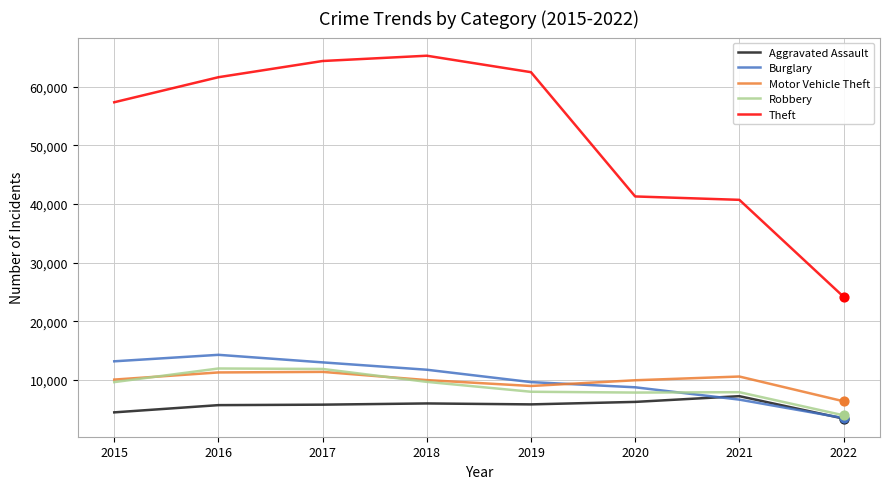

Which series has the widest spread of values?

Theft